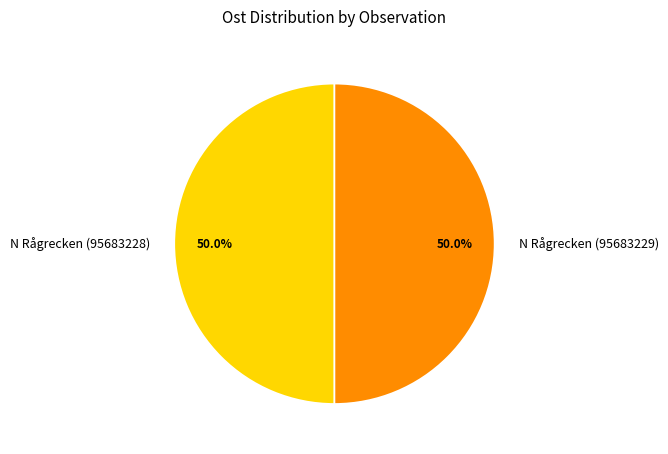

How many segments does this pie chart have?

2